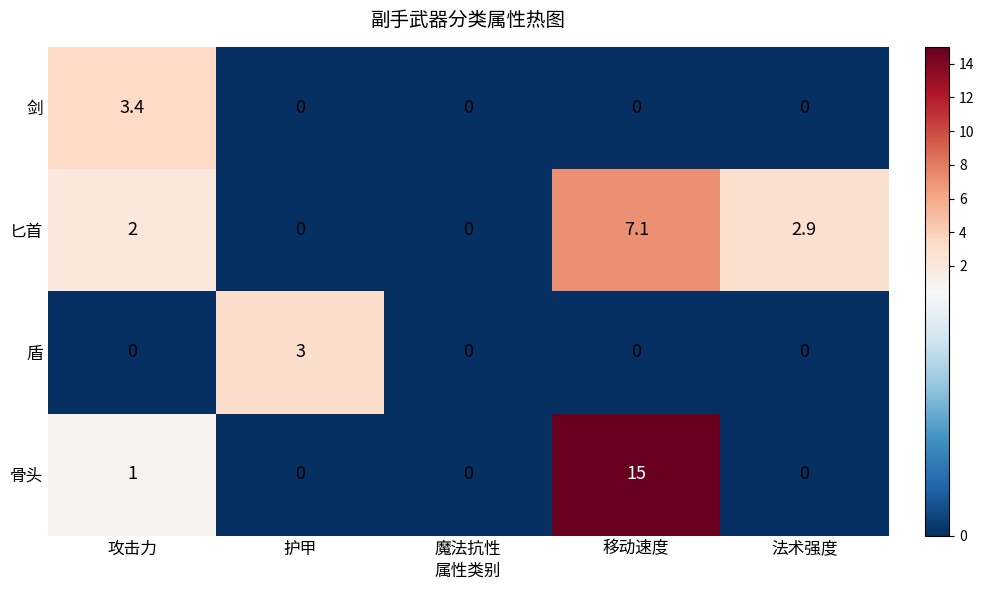

Rank the series by their maximum value, from lowest to highest.

盾, 剑, 匕首, 骨头